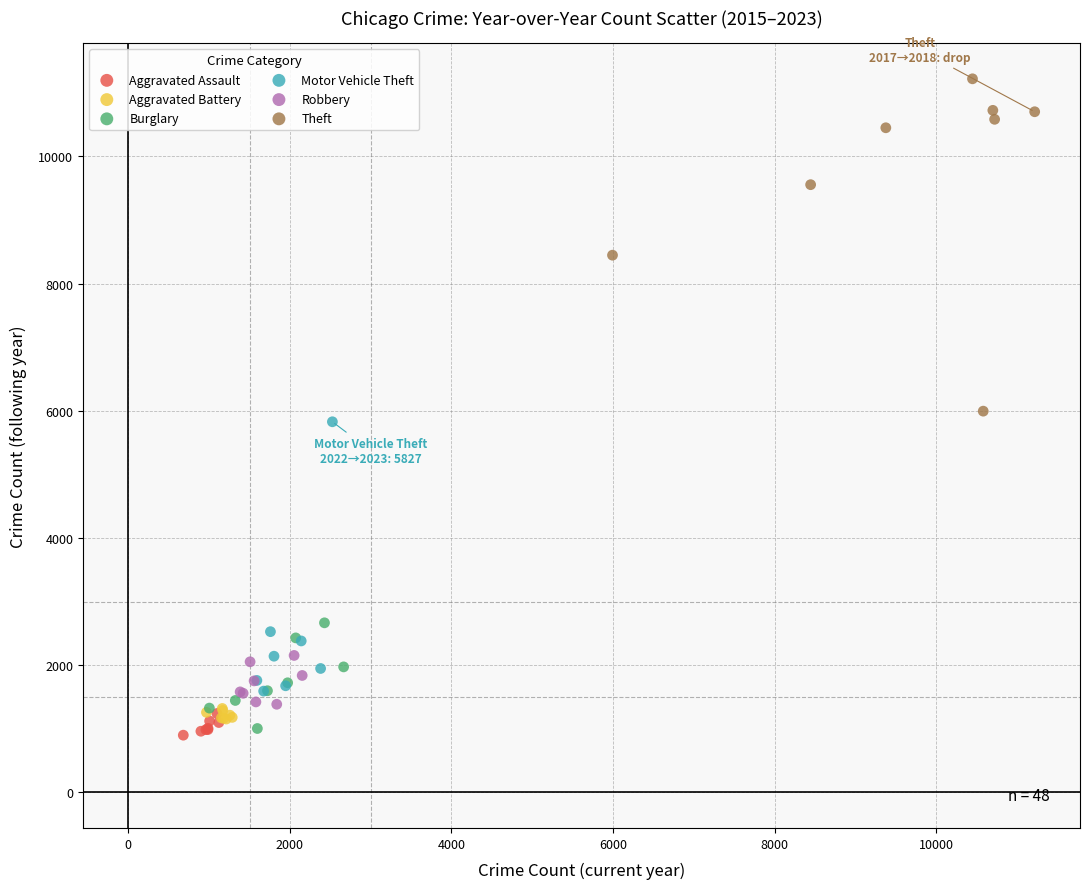

Which series contains the lowest Y value?

Aggravated Assault